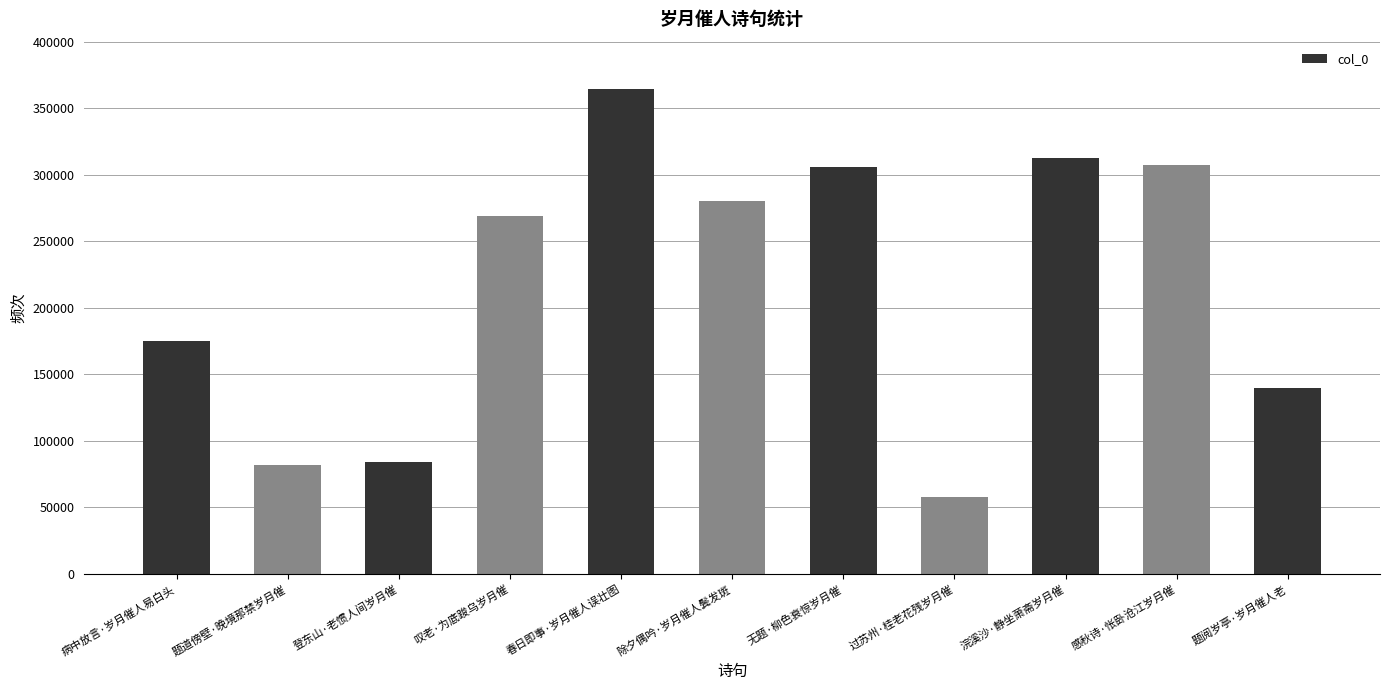

What is the label of the 6th bar from the left?

除夕偶吟·岁月催人鬓发斑